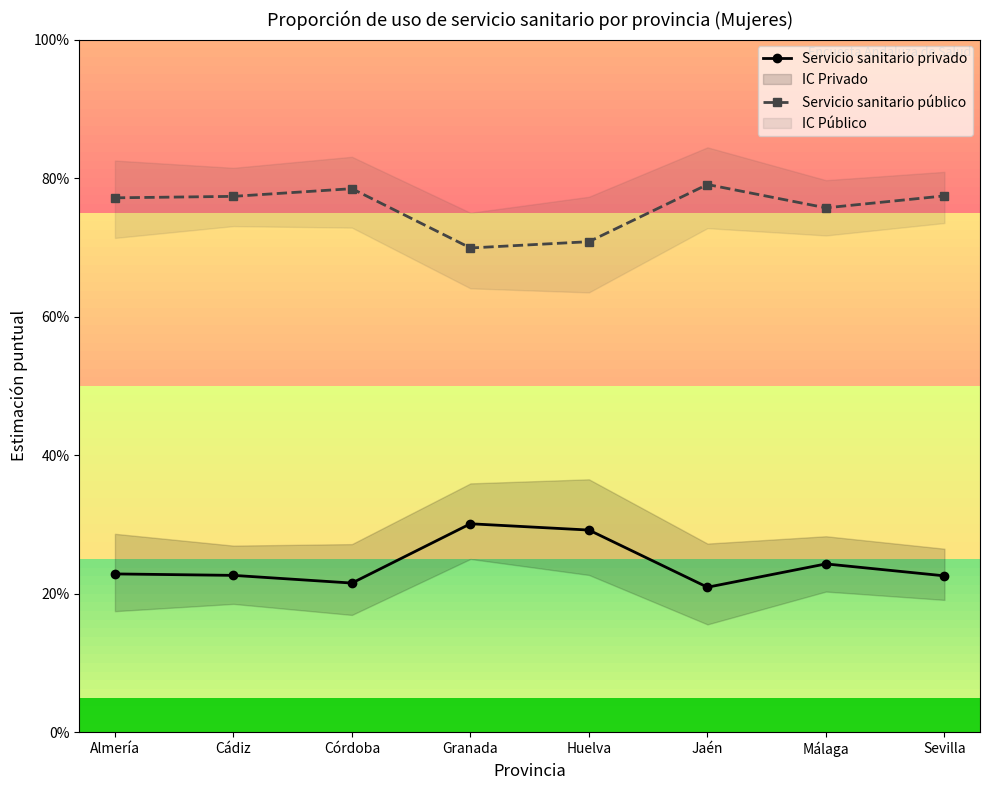

Which label corresponds to the smallest value in the chart?

Jaén